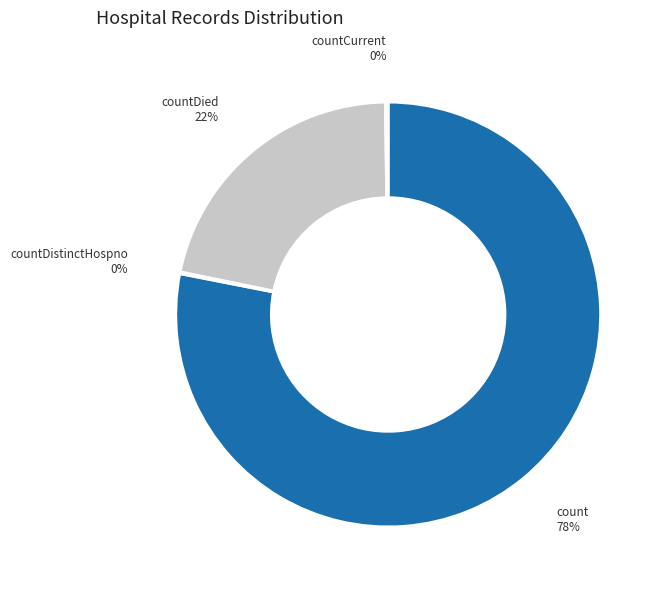

What is the largest slice in the pie chart?

count